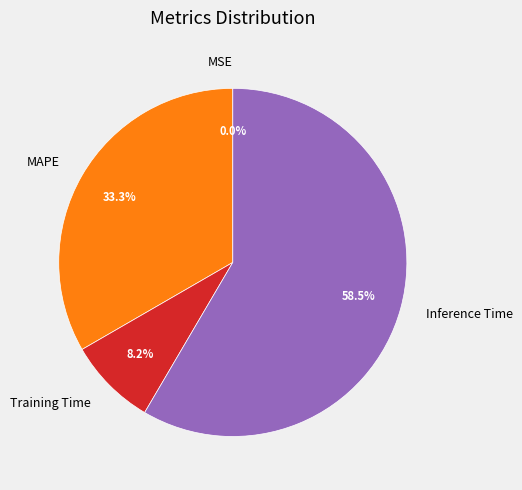

To the nearest percent, what is the average slice percentage?

25%